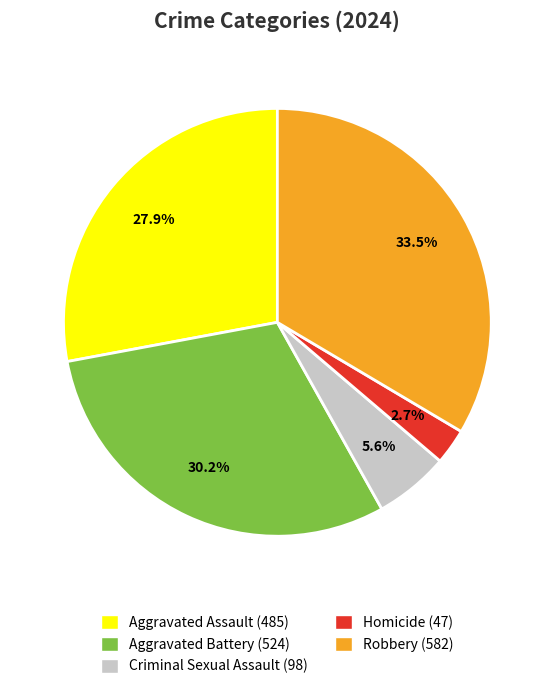

To the nearest percent, what portion does Criminal Sexual Assault represent?

6%